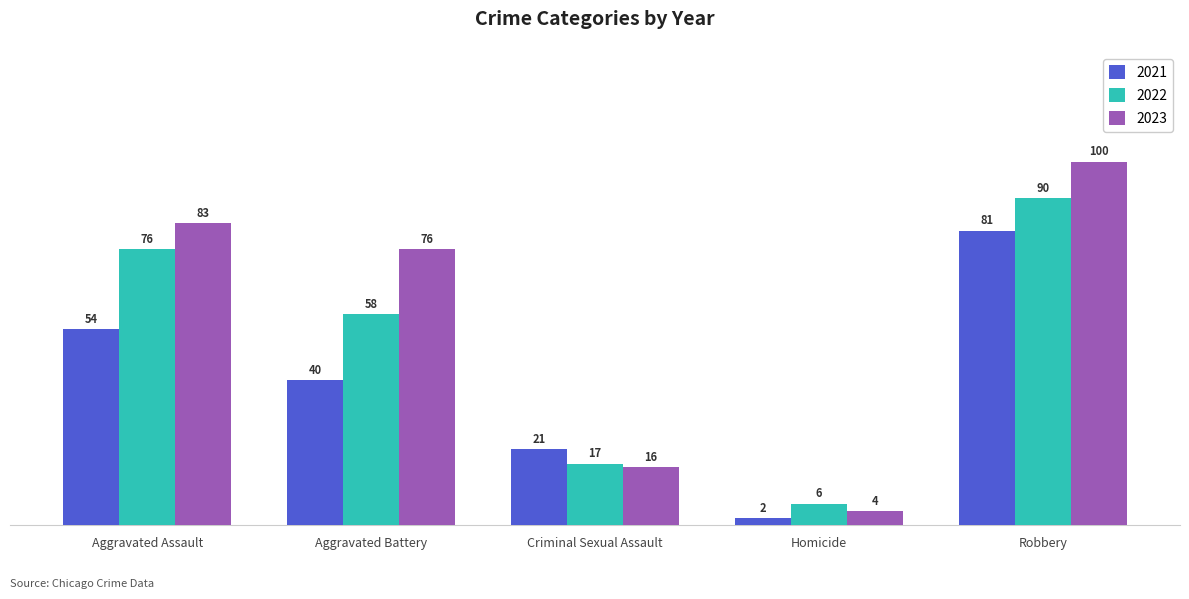

How many bars are there in total?

15